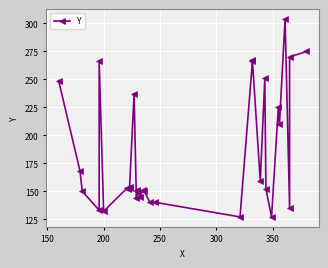

Is it true that the value at 22 is 244?

False